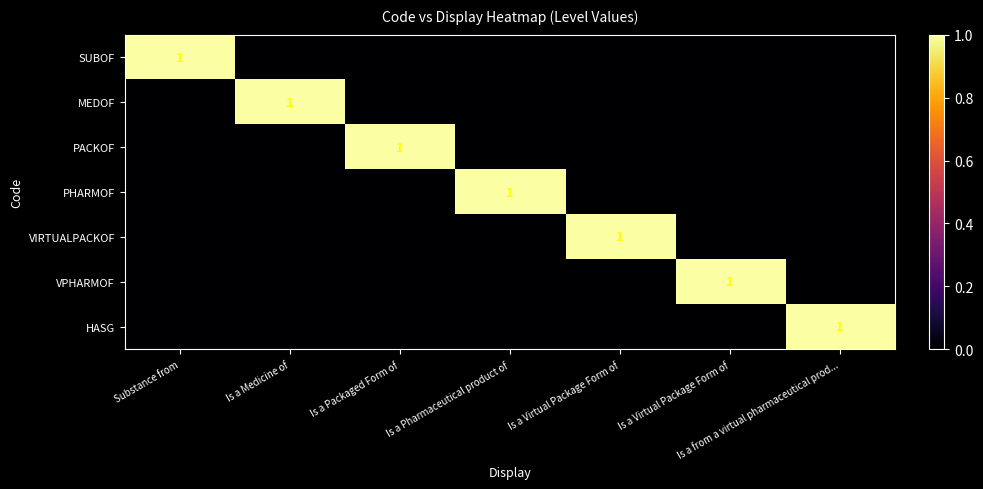

Which has a higher value, Is a Pharmaceutical product of or Is a Medicine of?

Is a Pharmaceutical product of